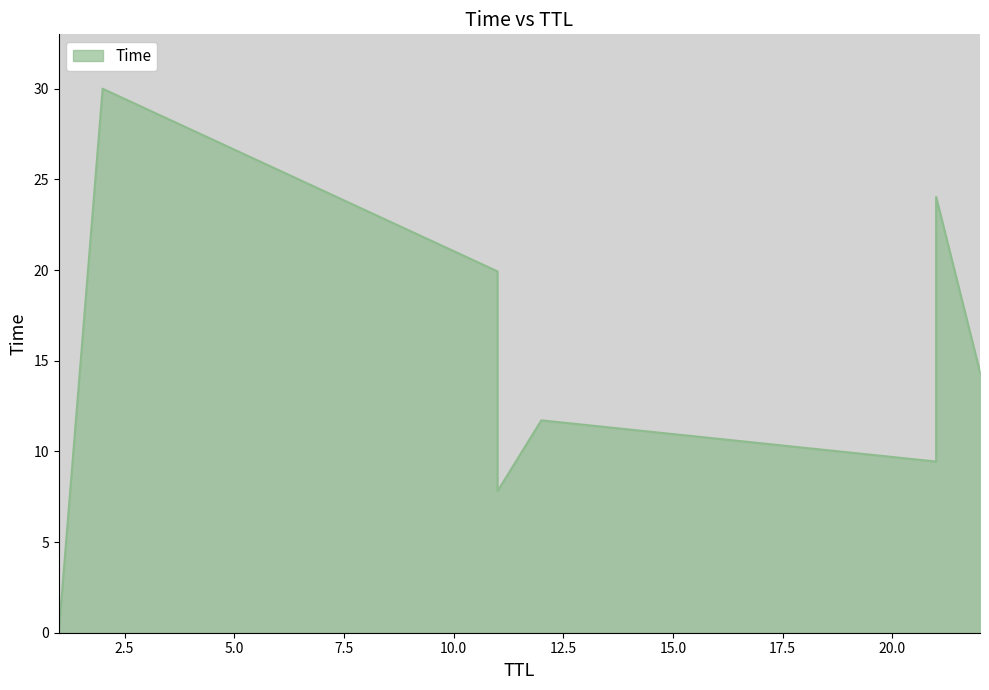

How many data points does each series have?

8